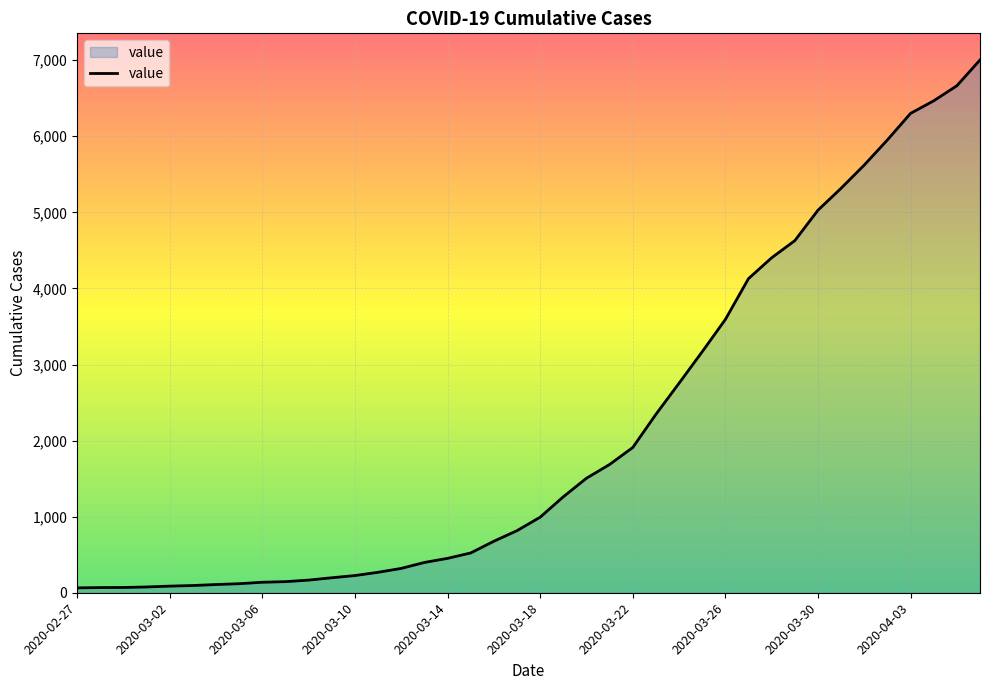

What is the difference between the maximum and minimum values?

6939